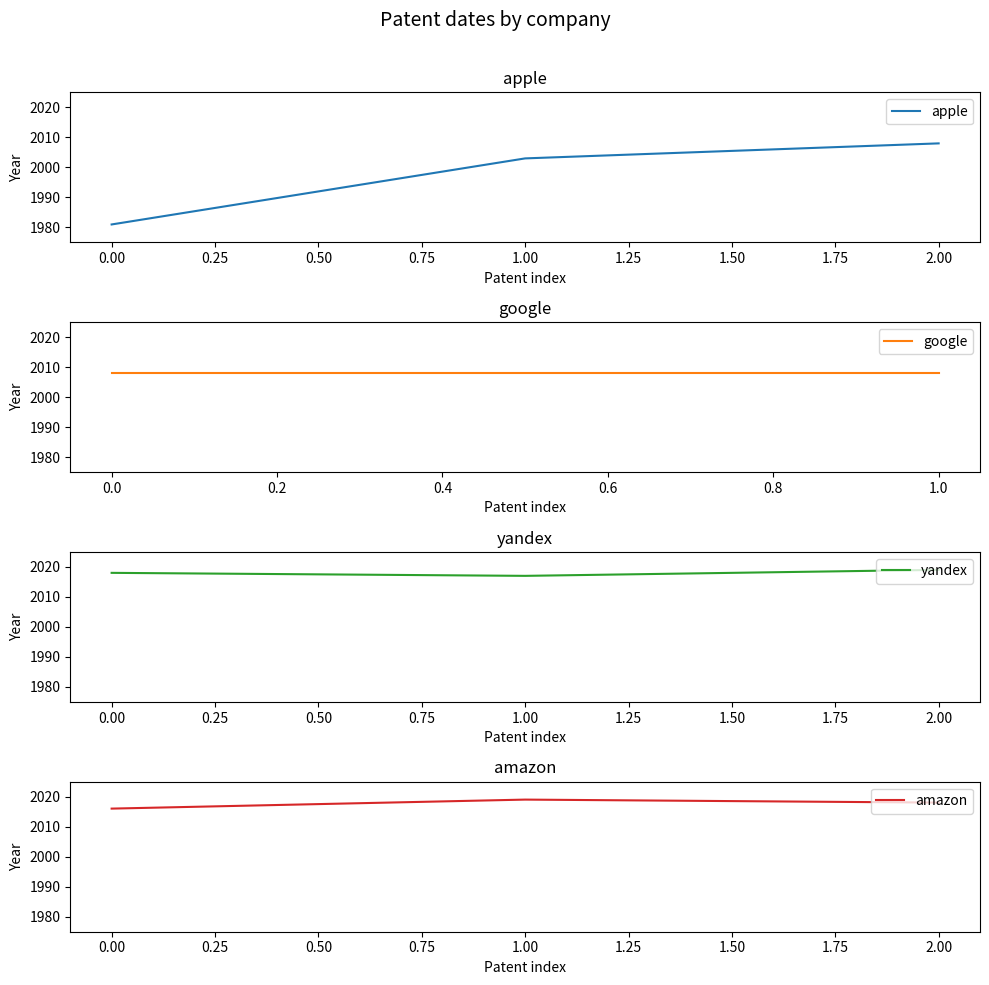

True or false: apple has a value of 2008 at 2.00.

True